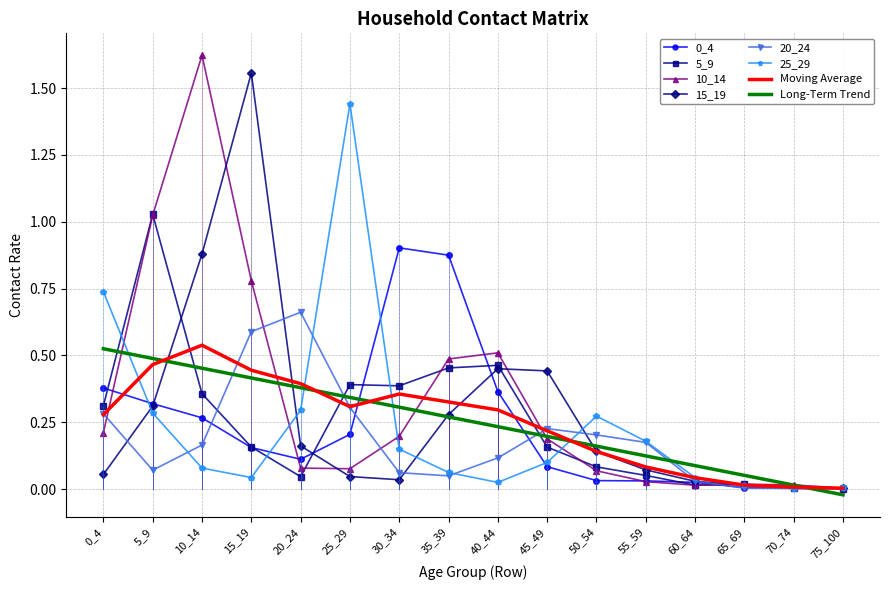

At which category does the chart reach its peak across all series?

10_14